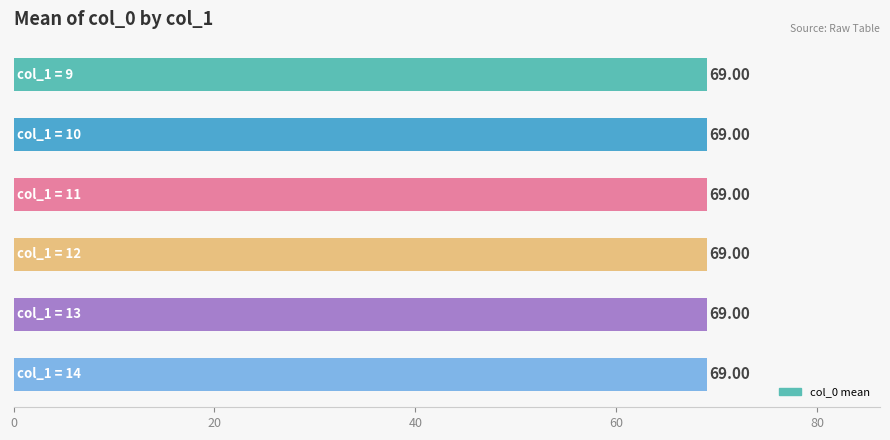

At 12, list the series in order from largest to smallest.

col_1=9, col_1=10, col_1=11, col_1=12, col_1=13, col_1=14